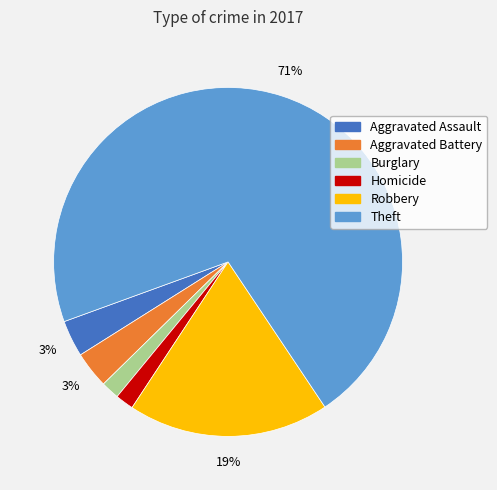

To the nearest percent, what is the average slice percentage?

17%